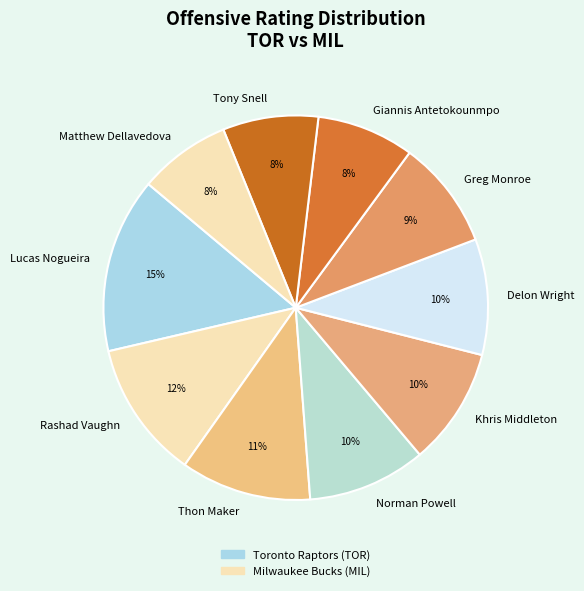

How many slices are in this pie chart?

10